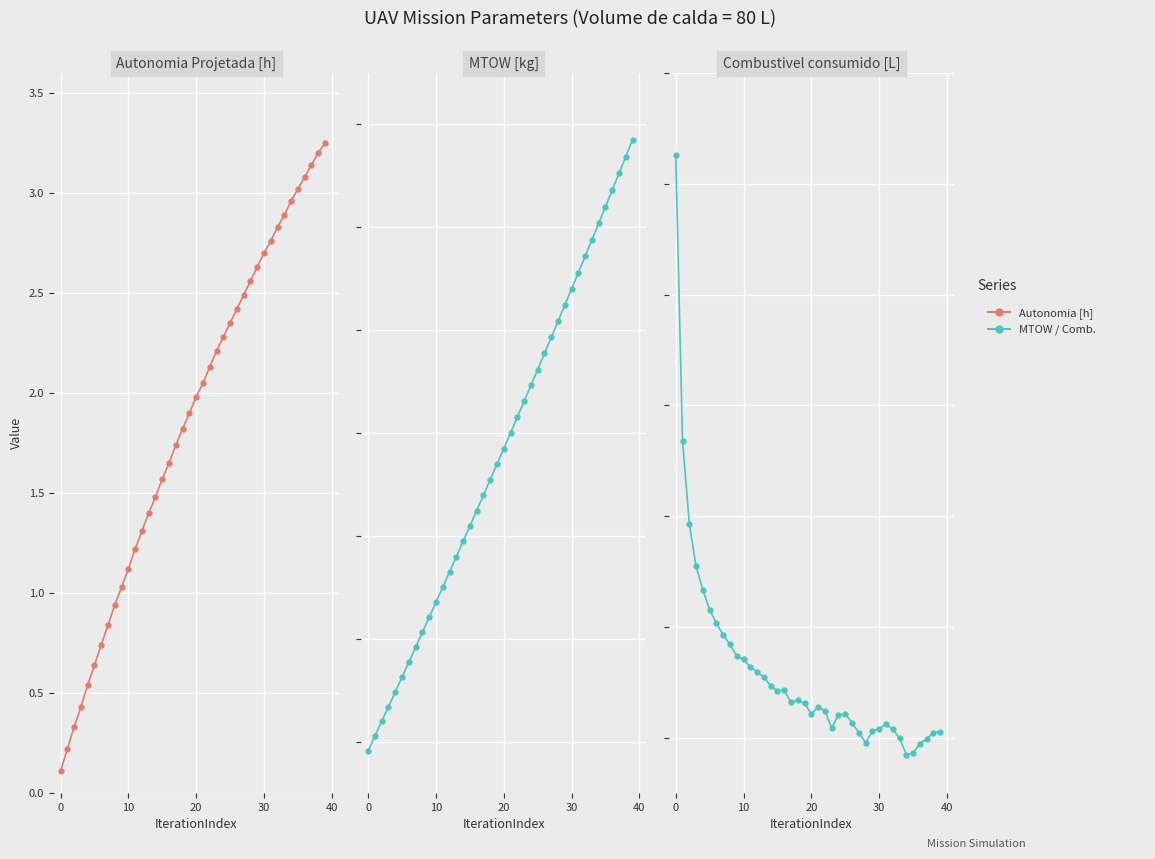

In Combustivel consumido [L], how many points are higher than both neighbors (excluding endpoints)?

5